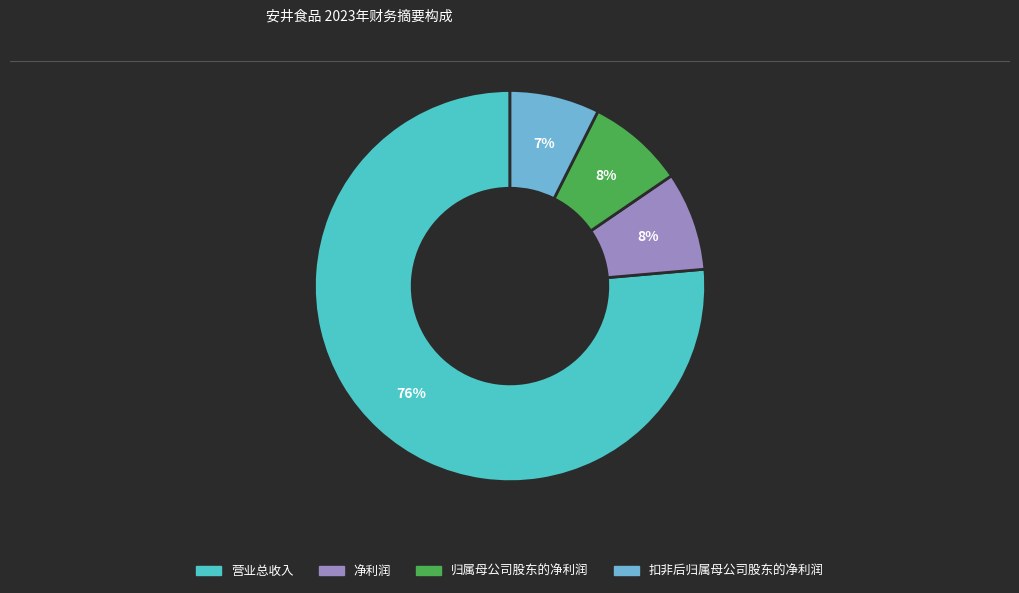

To the nearest percent, what portion does 扣非后归属母公司股东的净利润 represent?

7%